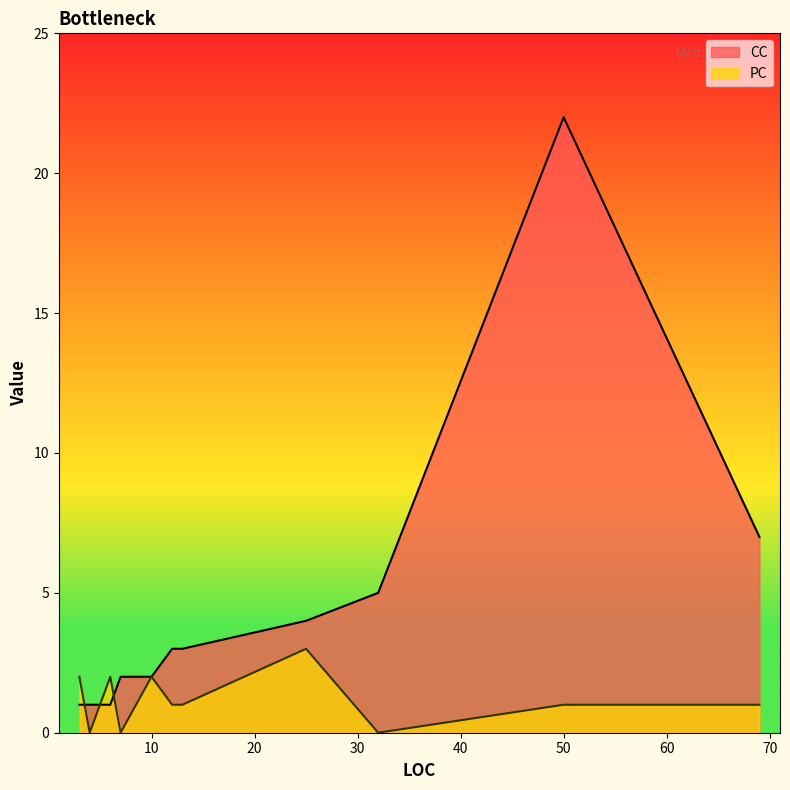

Does the chart have visible grid lines?

No